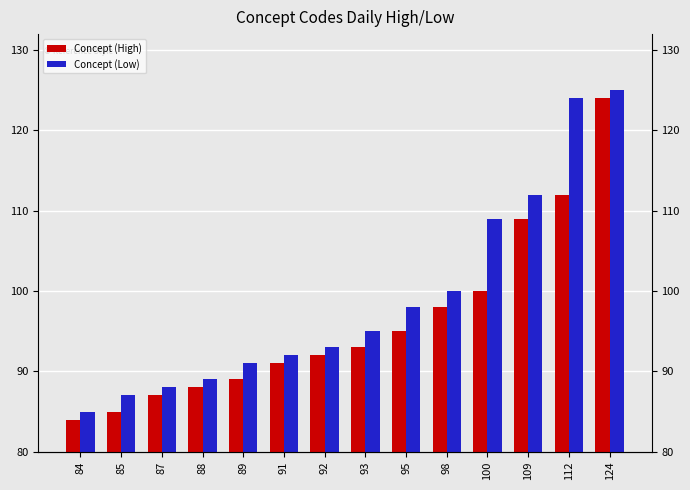

Reading left to right, transcribe all the data shown in this chart.

Concept (High): 84	85	87	88	89	91	92	93	95	98	100	109	112	124
Concept (Low): 85	87	88	89	91	92	93	95	98	100	109	112	124	125